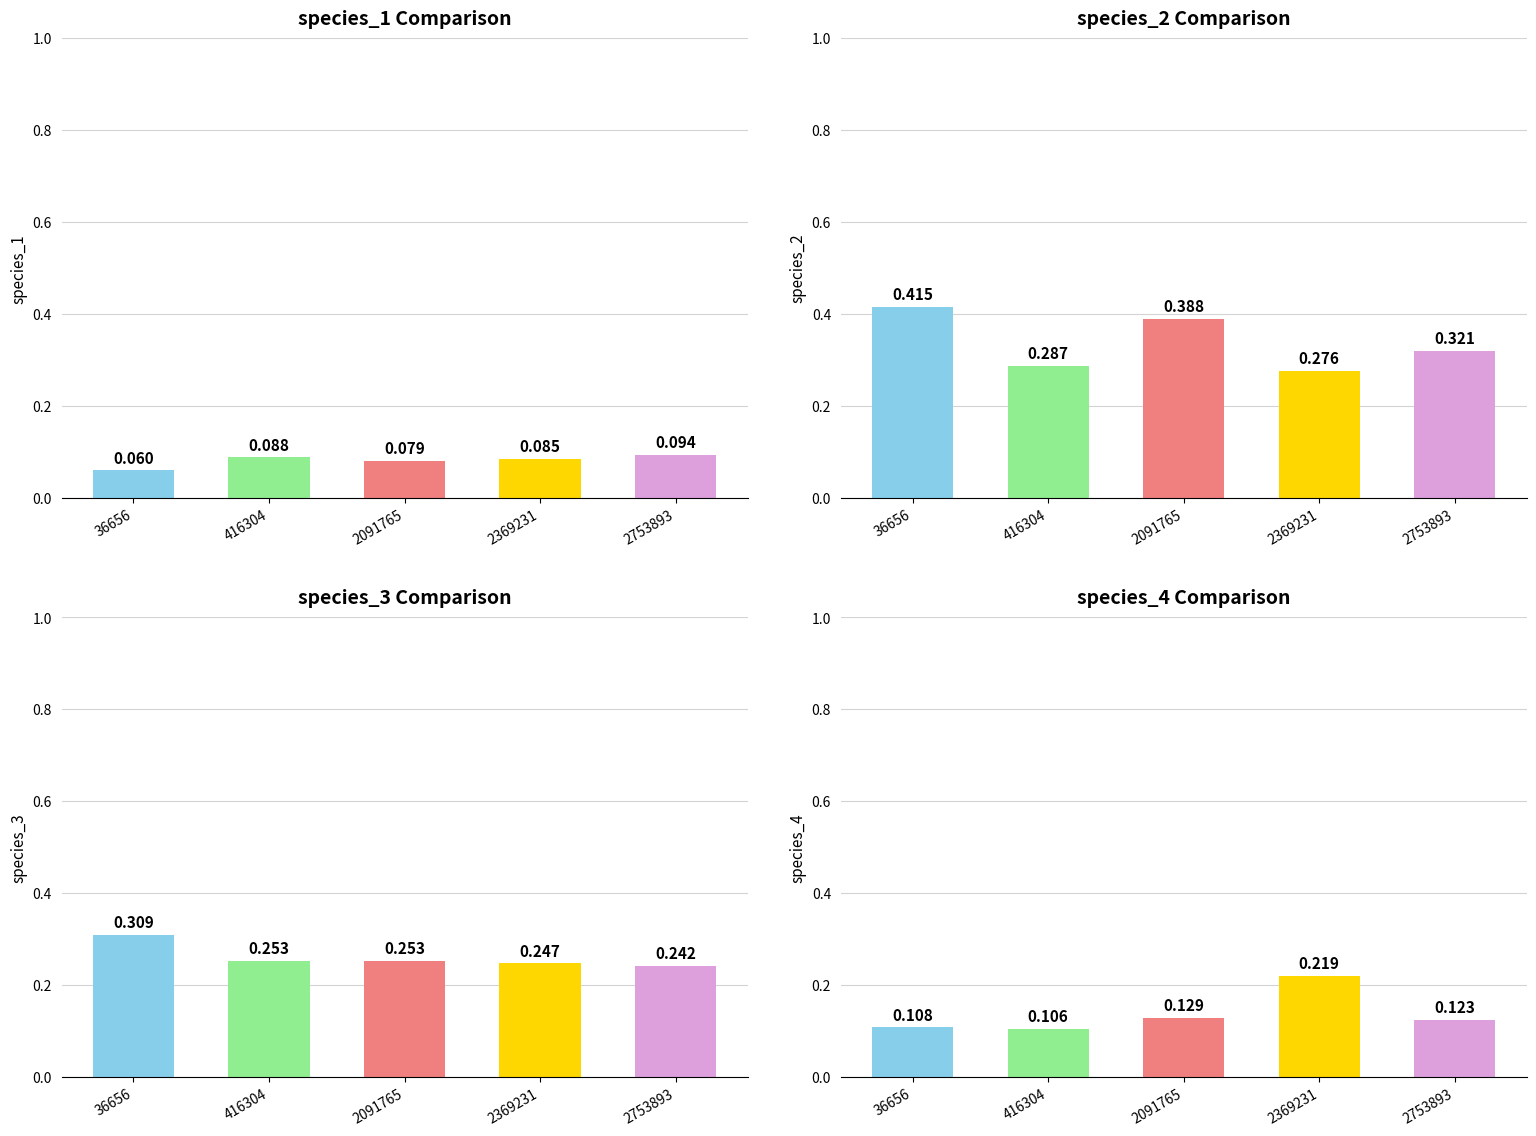

What is the lowest value of the species_2 series?

0.3